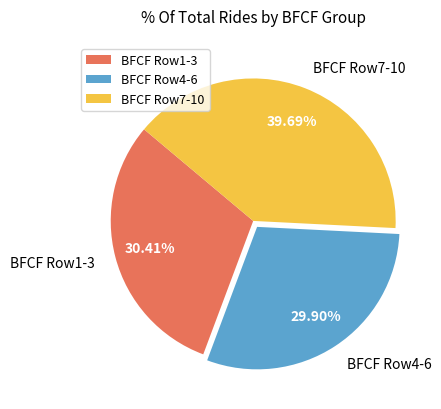

Is there any slice that represents more than half of the pie?

No